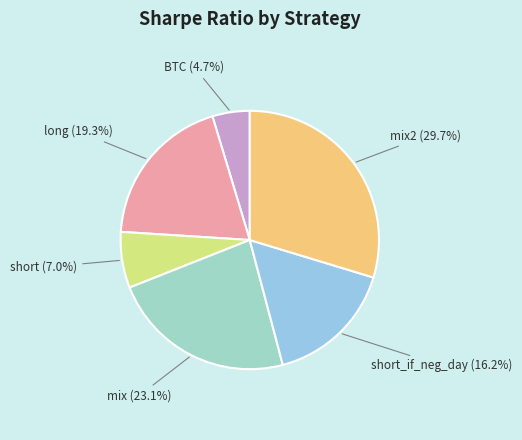

What is the total percentage of mix and short?

30.1%